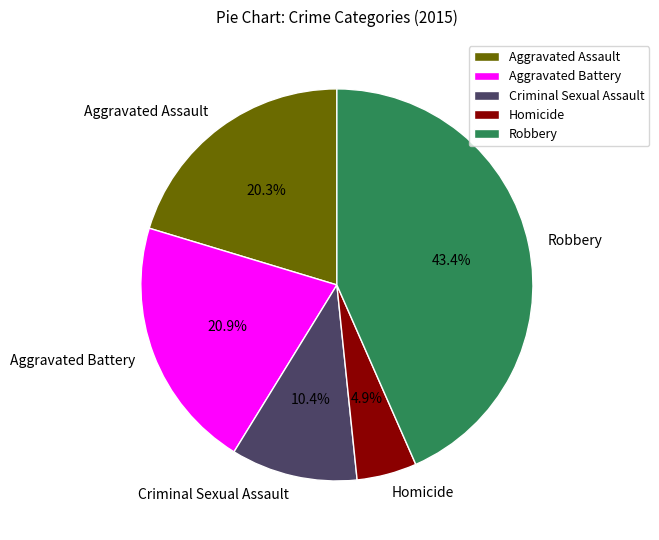

Count the number of slices in the pie.

5